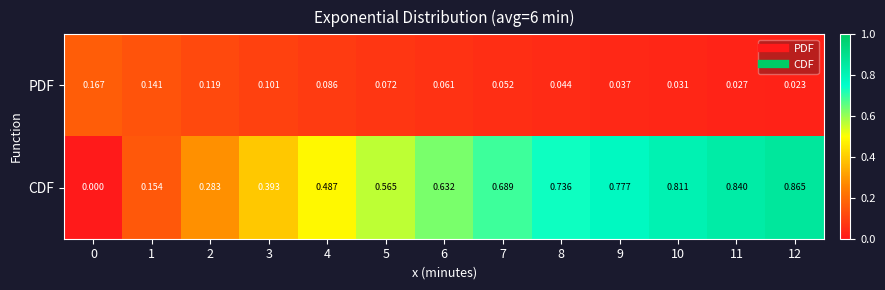

Rank the series at 7 from lowest to highest value.

PDF, CDF